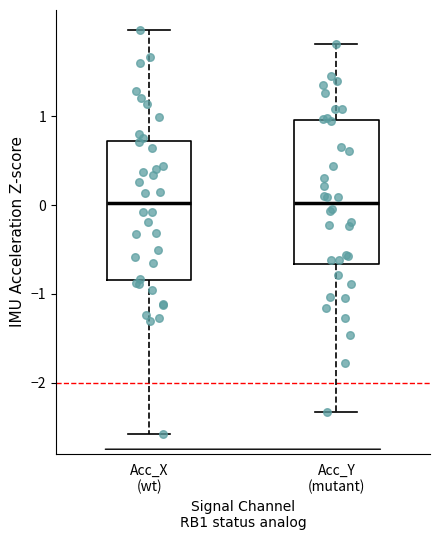

Where does the lower whisker of the box for Acc_Y (mutant) end on the y-axis? The values are not printed on the chart, so give them approximately, as read against the axis.

-2.3